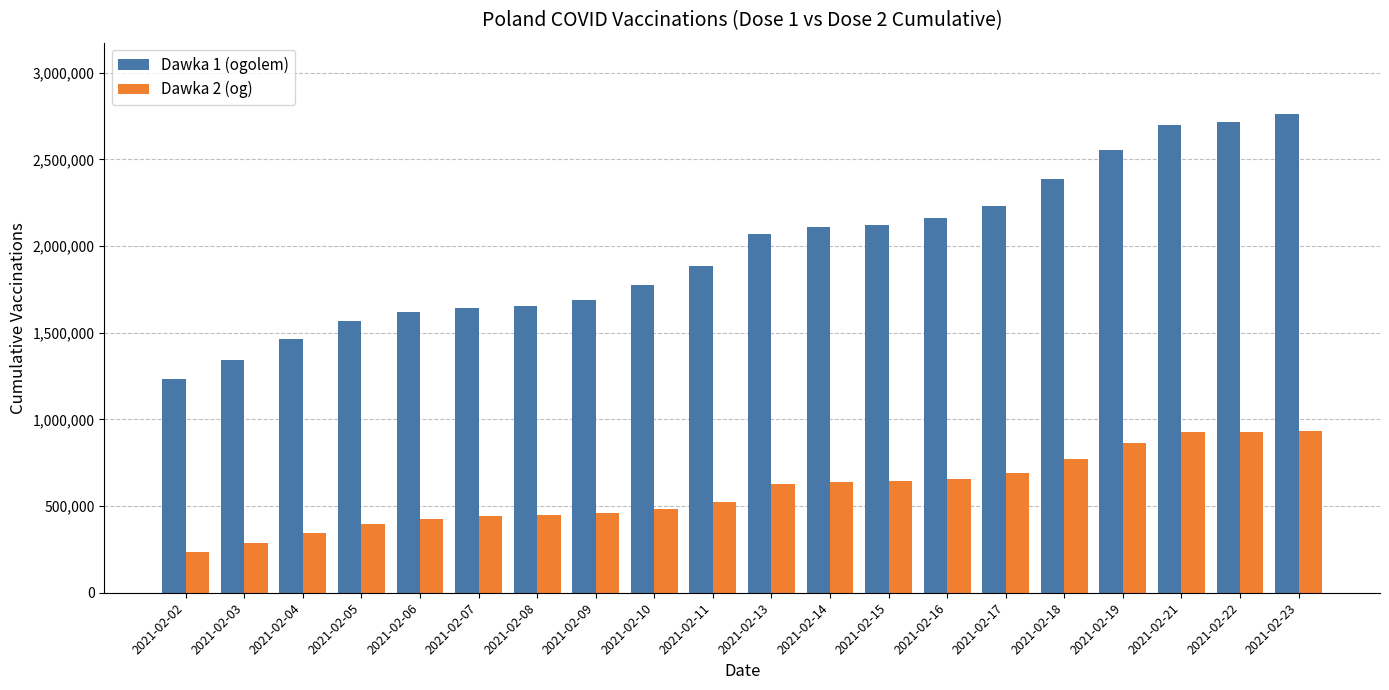

What are all the series names shown in the legend?

Dawka 1 (ogolem), Dawka 2 (og)